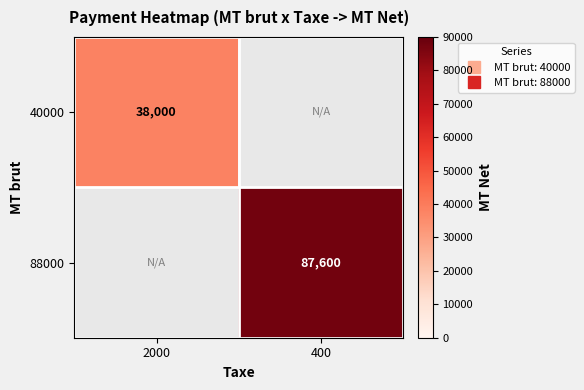

What is the highest value of the 40000 series?

38000.0